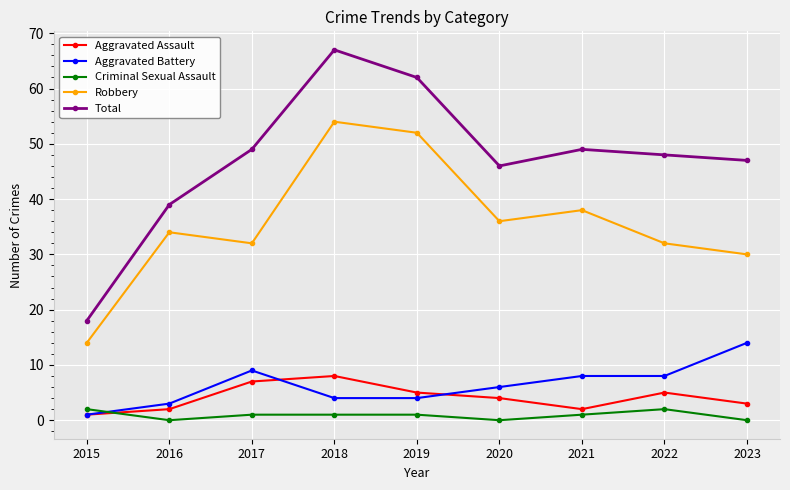

Is this an area chart (filled region under the line)?

No